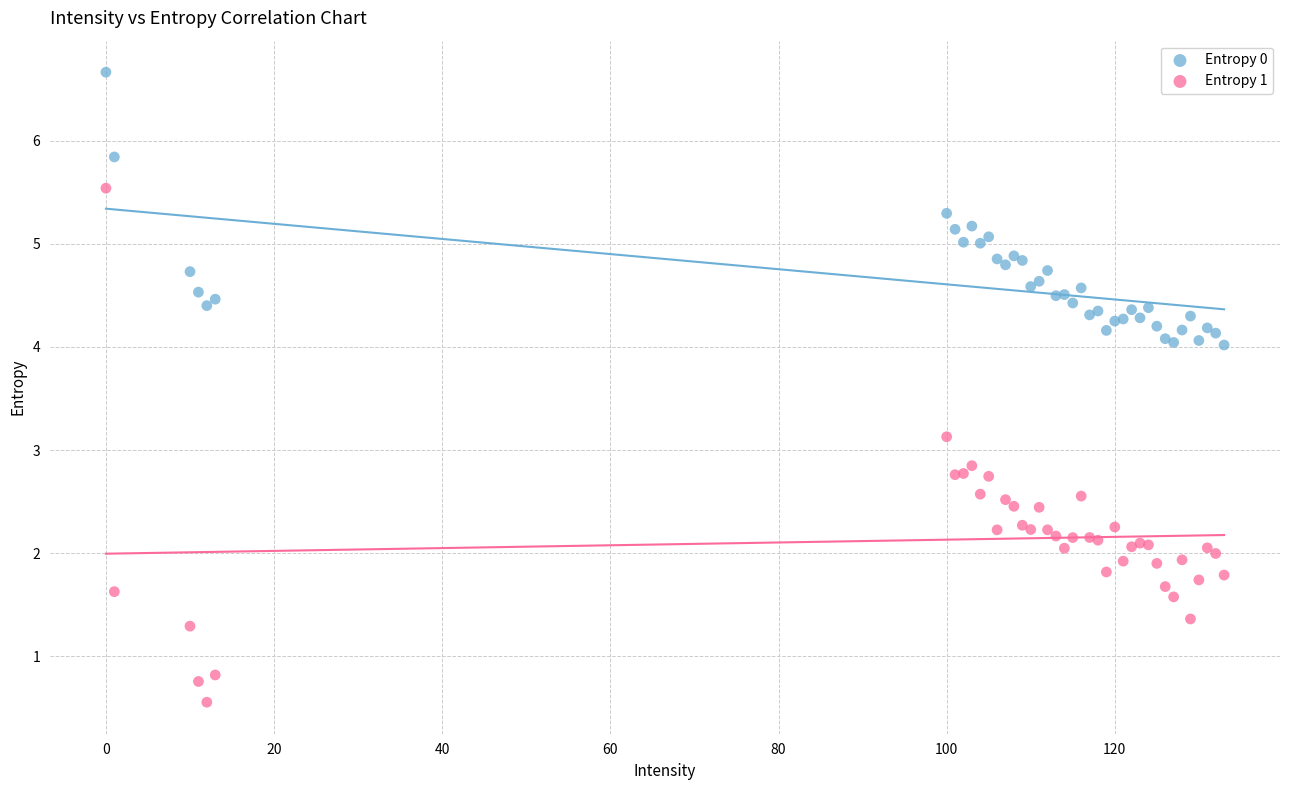

Which series contains the lowest Y value?

Entropy 1